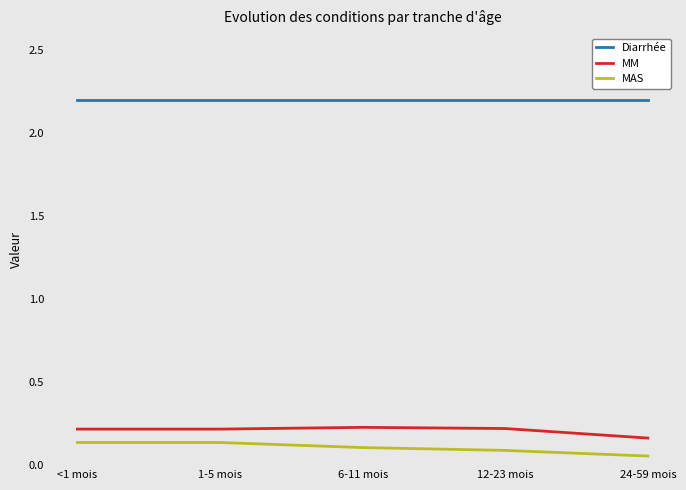

True or false: MAS and Diarrhée cross at least once.

False